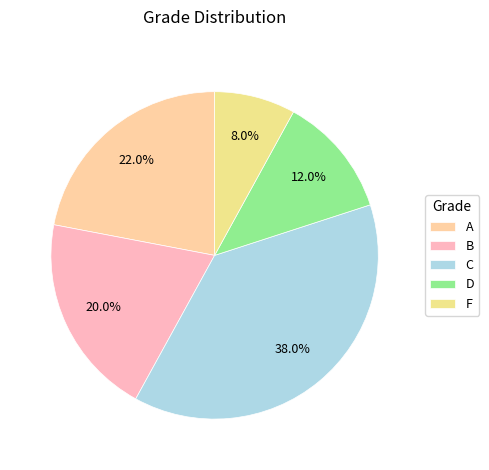

How many slices are in this pie chart?

5